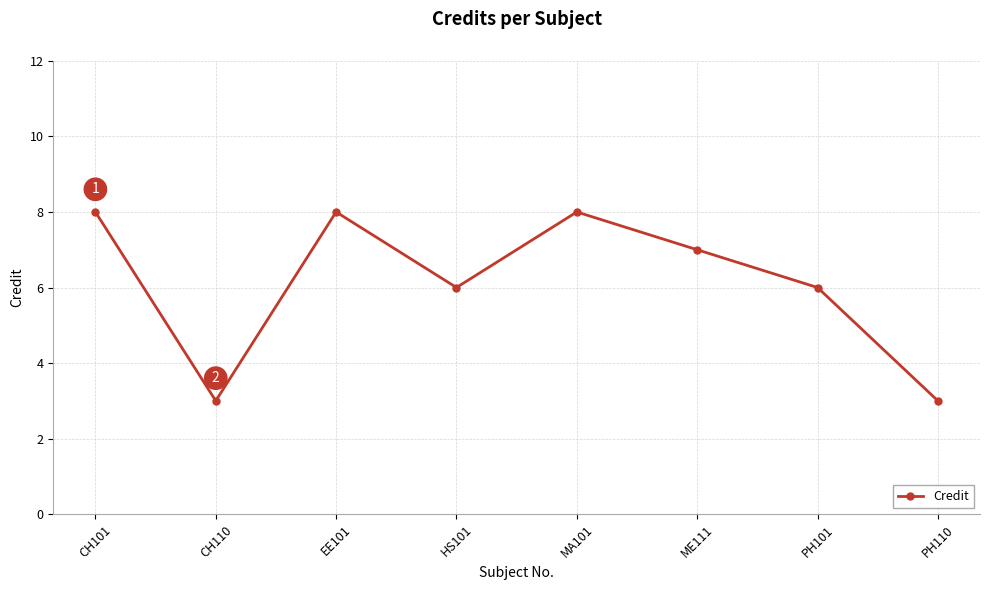

What is the maximum value shown in the chart?

8